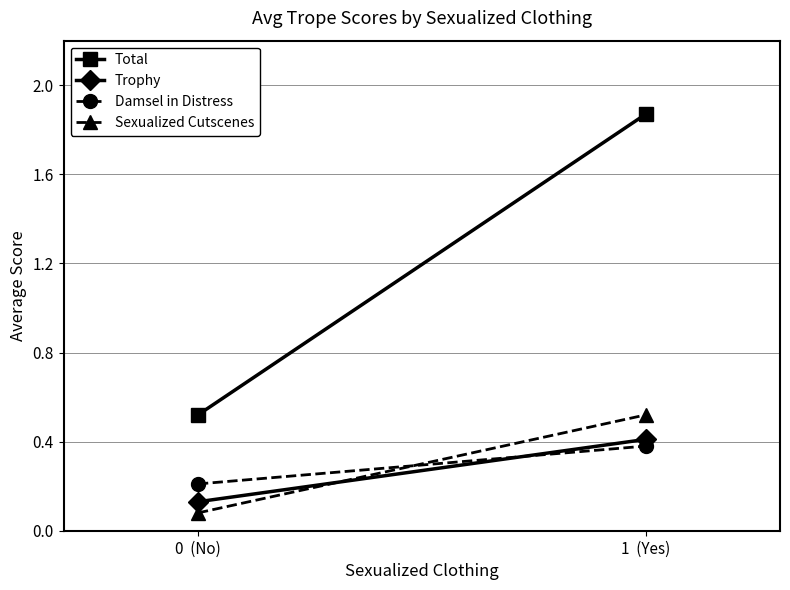

What is the spread (max minus min) of values at 0  (No)?

0.4